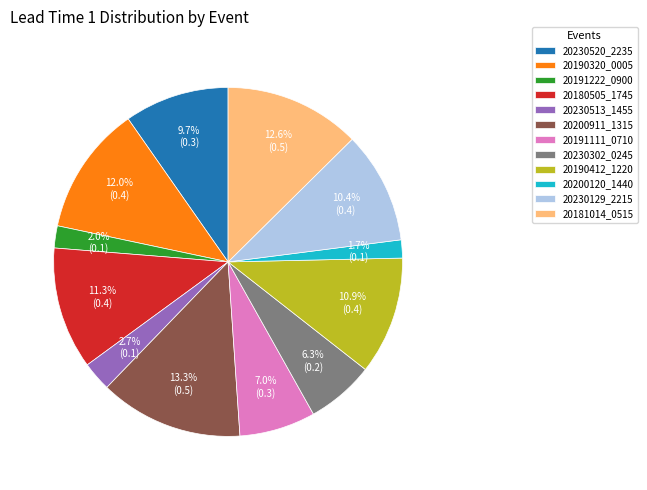

To the nearest percent, what is the average slice percentage?

8%